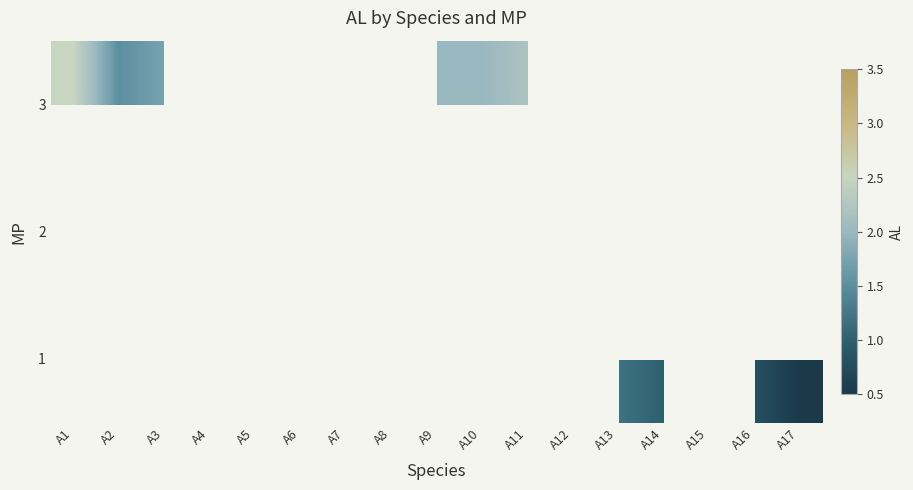

Count the number of data series in this chart.

3